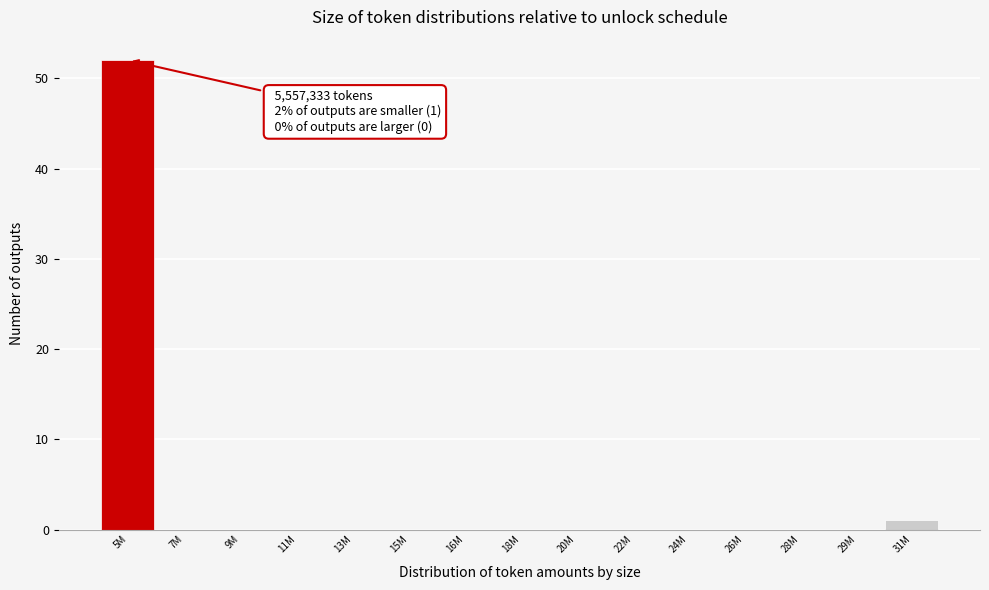

Reading left to right, extract all data points from this chart.

5M=52	7M=0	9M=0	11M=0	13M=0	15M=0	16M=0	18M=0	20M=0	22M=0	24M=0	26M=0	28M=0	29M=0	31M=1